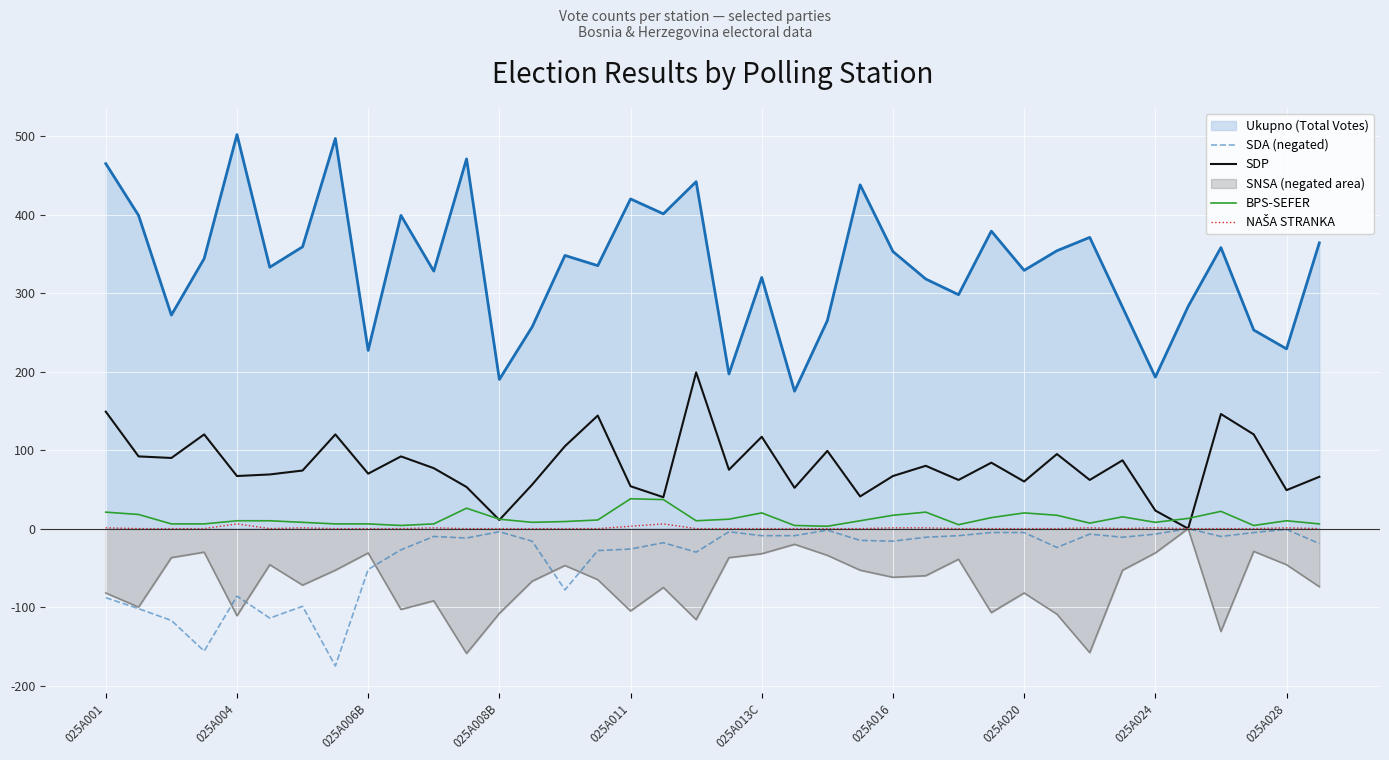

True or false: Ukupno (Total Votes) and BPS-SEFER cross at least once.

False